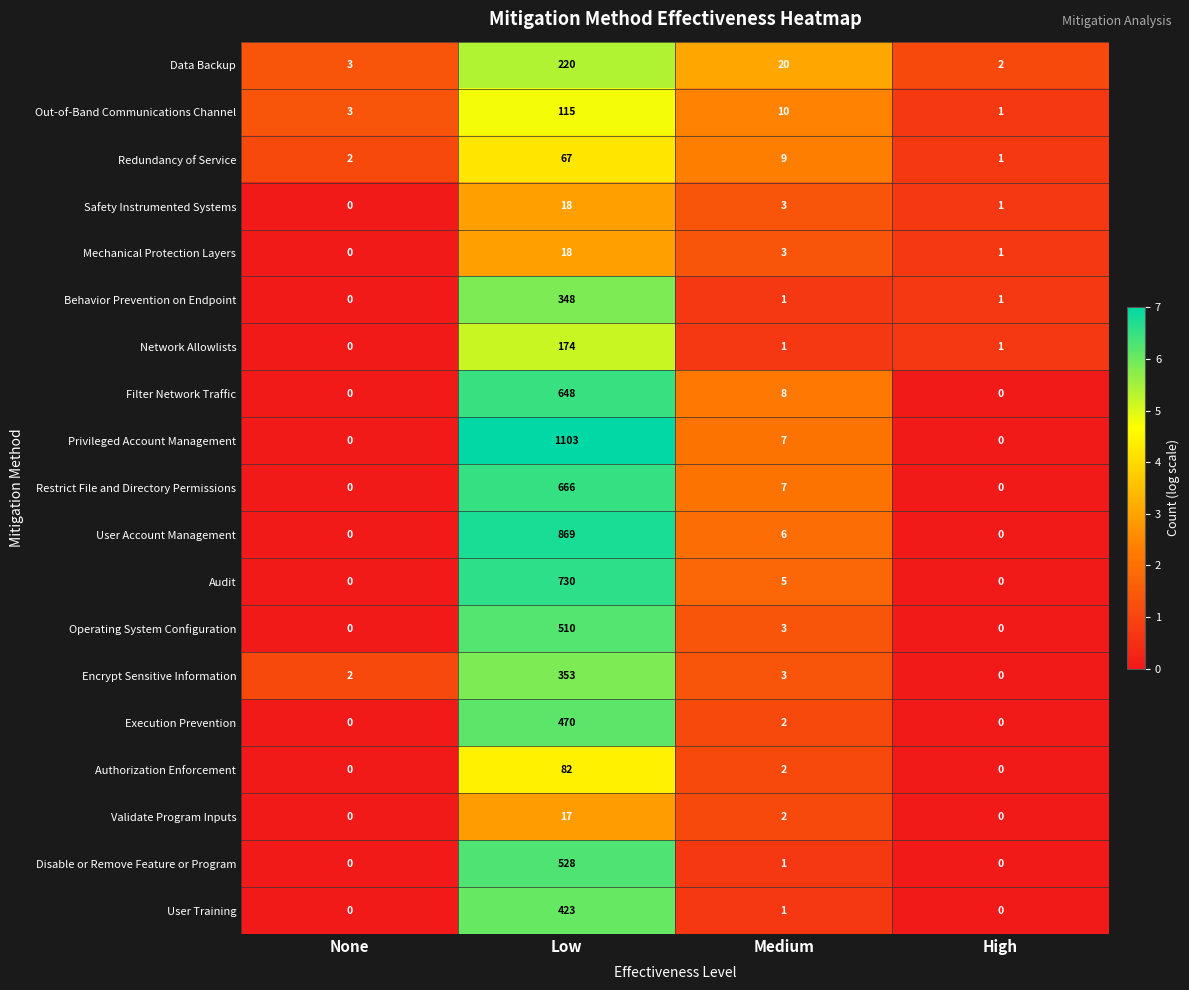

What is the average value of the Authorization Enforcement series?

21